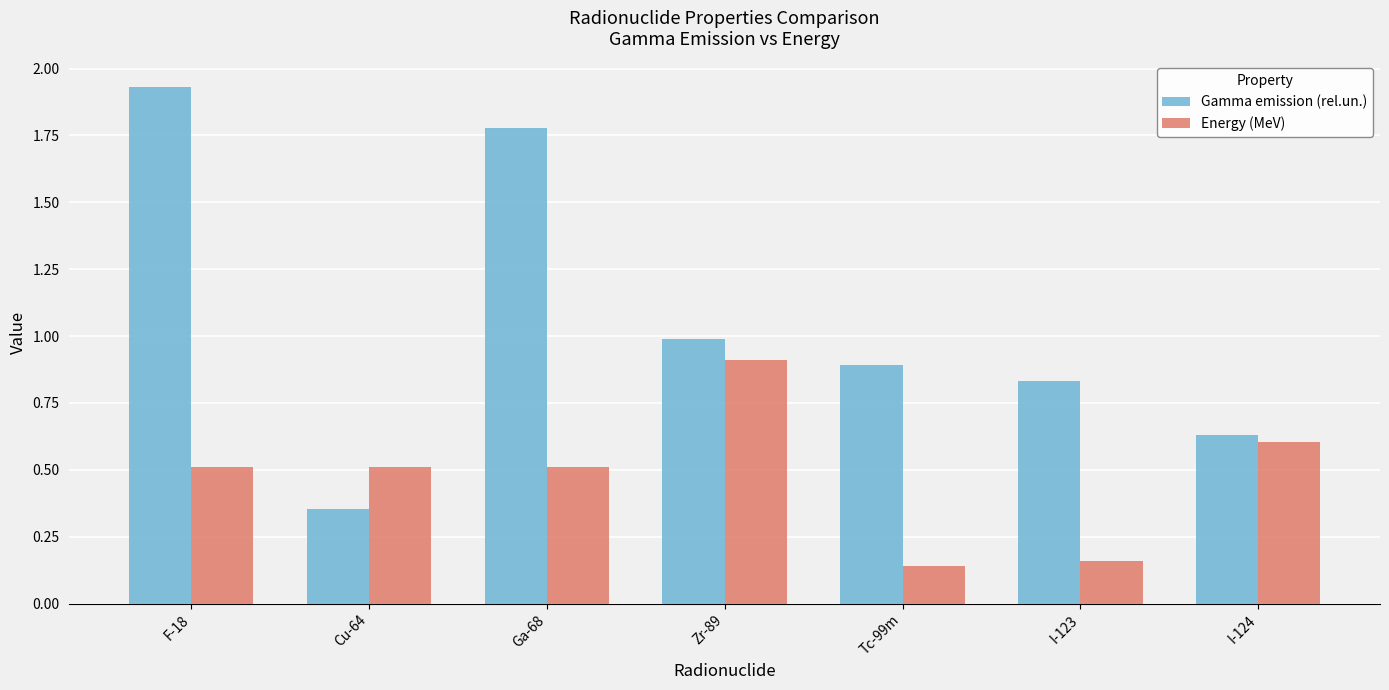

Which series has the largest range (max minus min)?

Gamma emission (rel.un.)